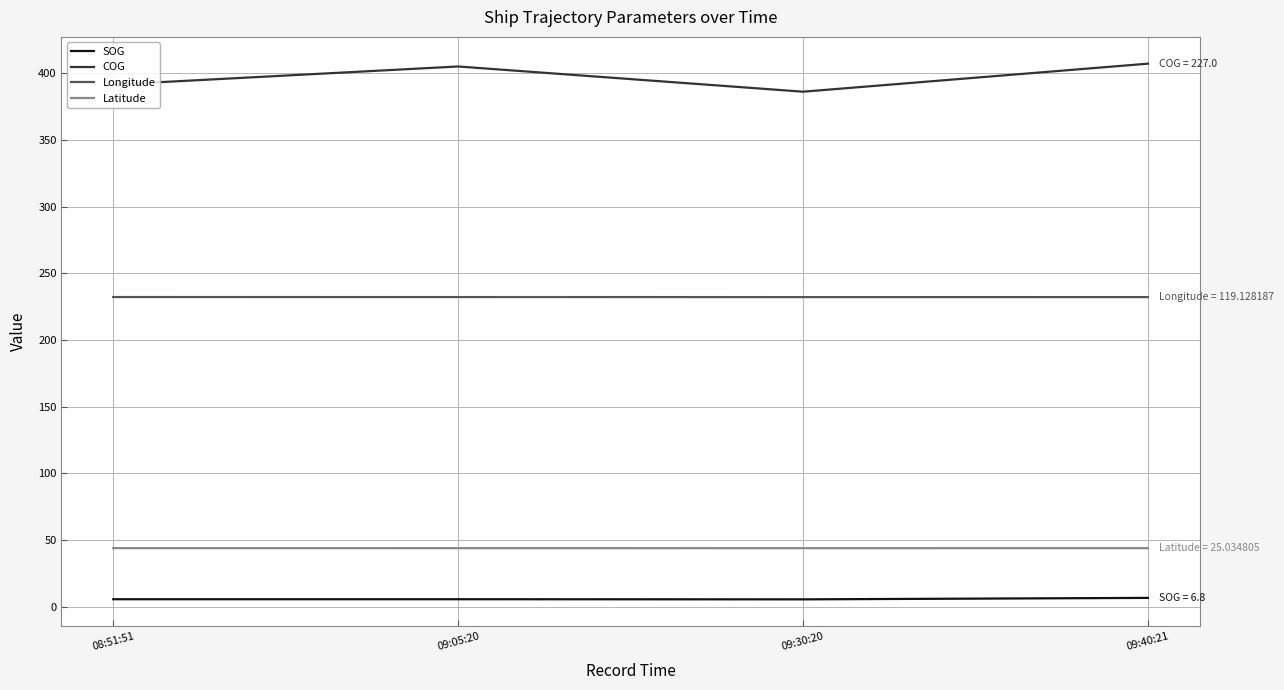

True or false: COG and Longitude cross at least once.

False